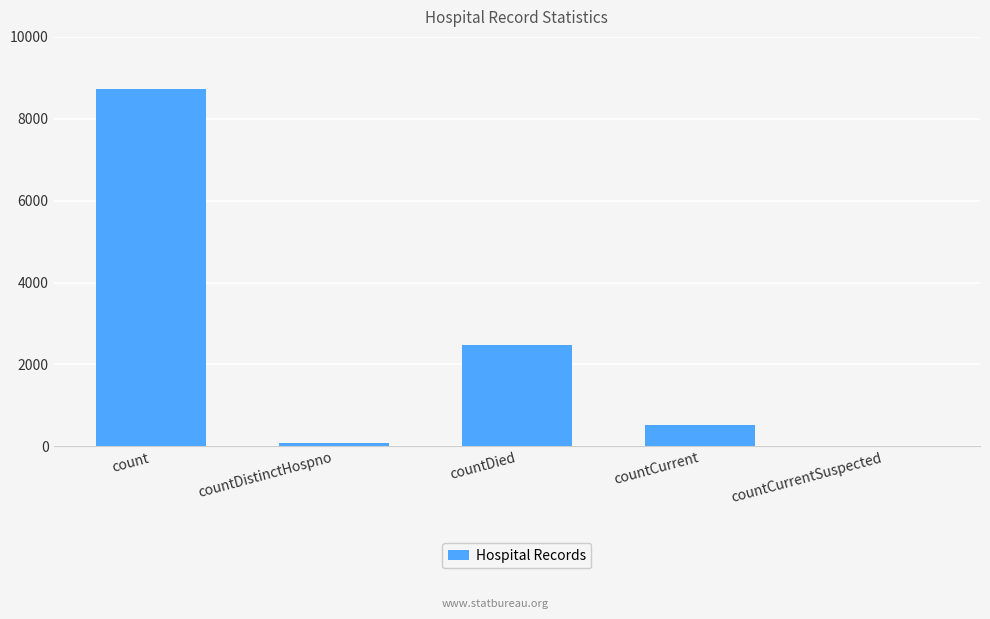

Where does the data first go above 518?

count